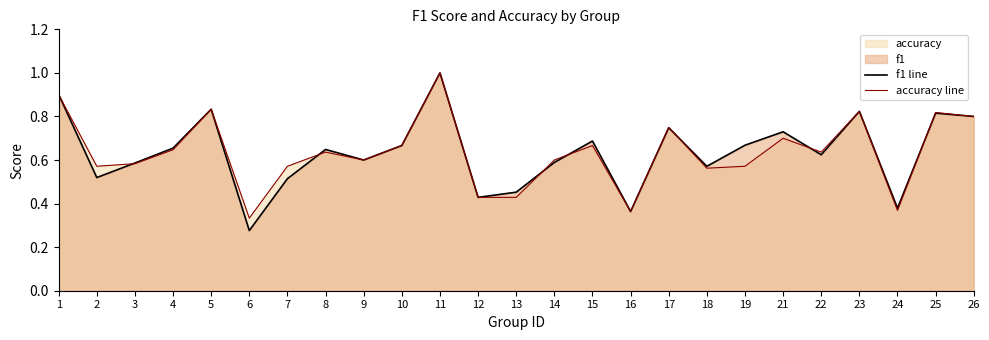

True or false: accuracy line has more than 0 interior local peaks.

True